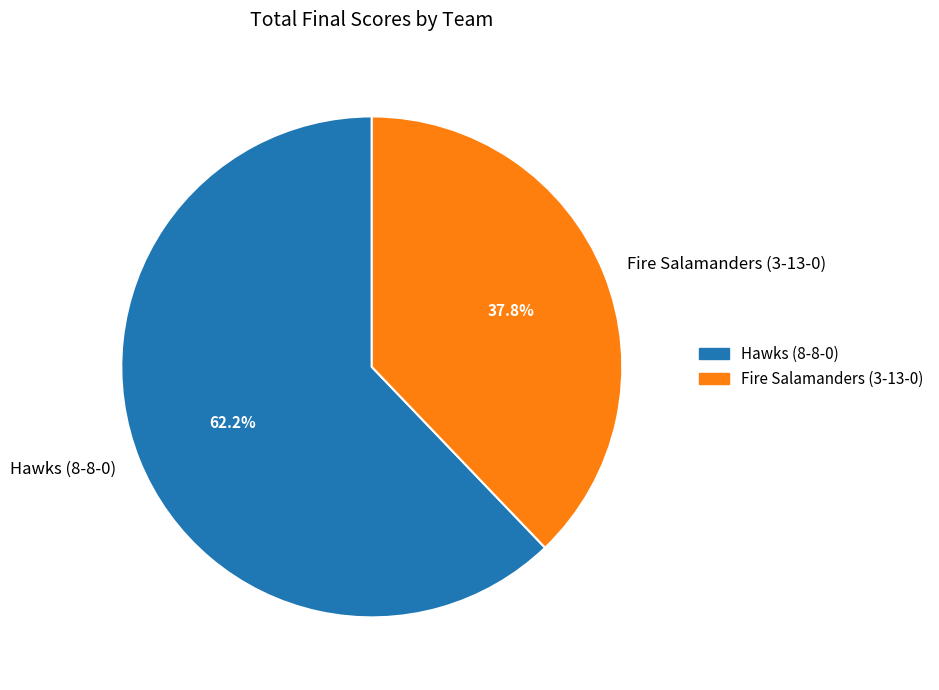

How many slices are in this pie chart?

2